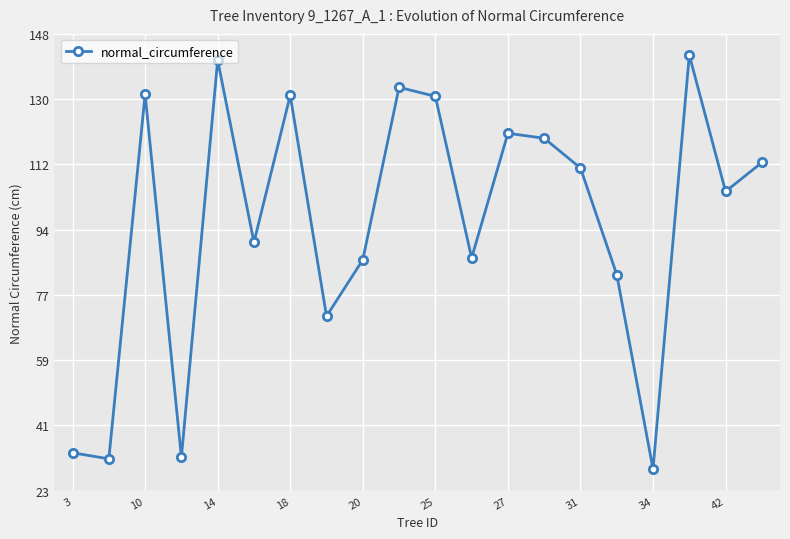

How many interior local valleys (lower than both neighbors) does the data have?

7